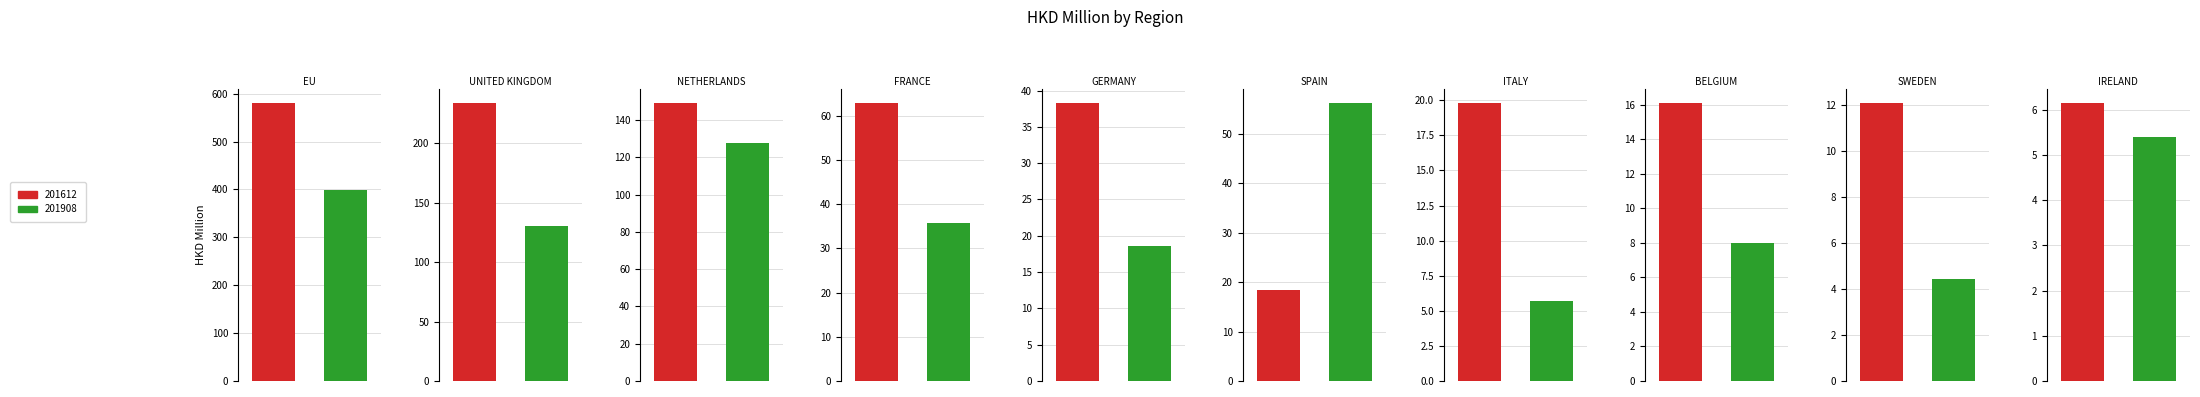

Rank the series at GERMANY from lowest to highest value.

201908, 201612